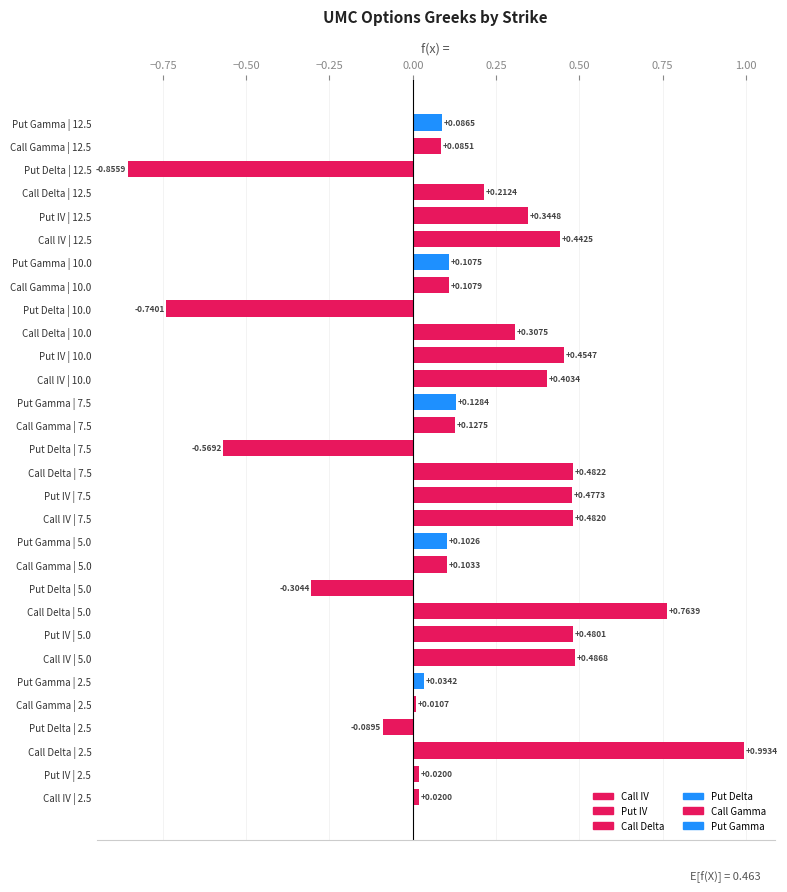

At which category is the sum across all series the highest?

5.0